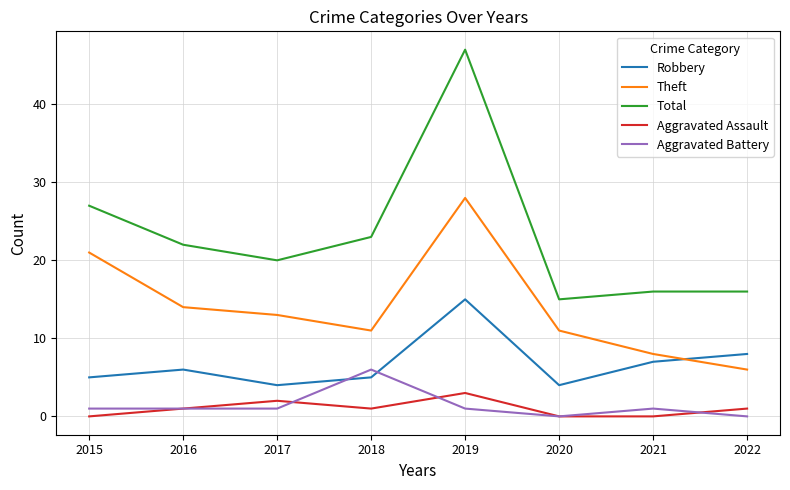

True or false: Aggravated Assault and Theft intersect in this chart.

False